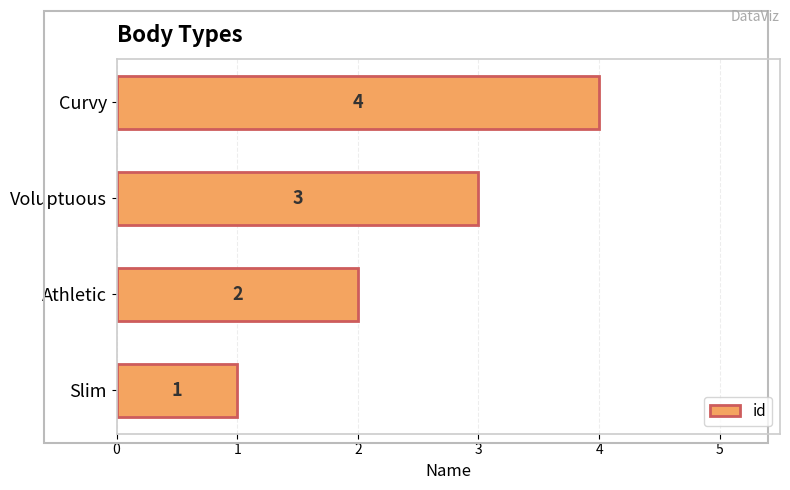

What is the sum of the values at Curvy and Slim?

5